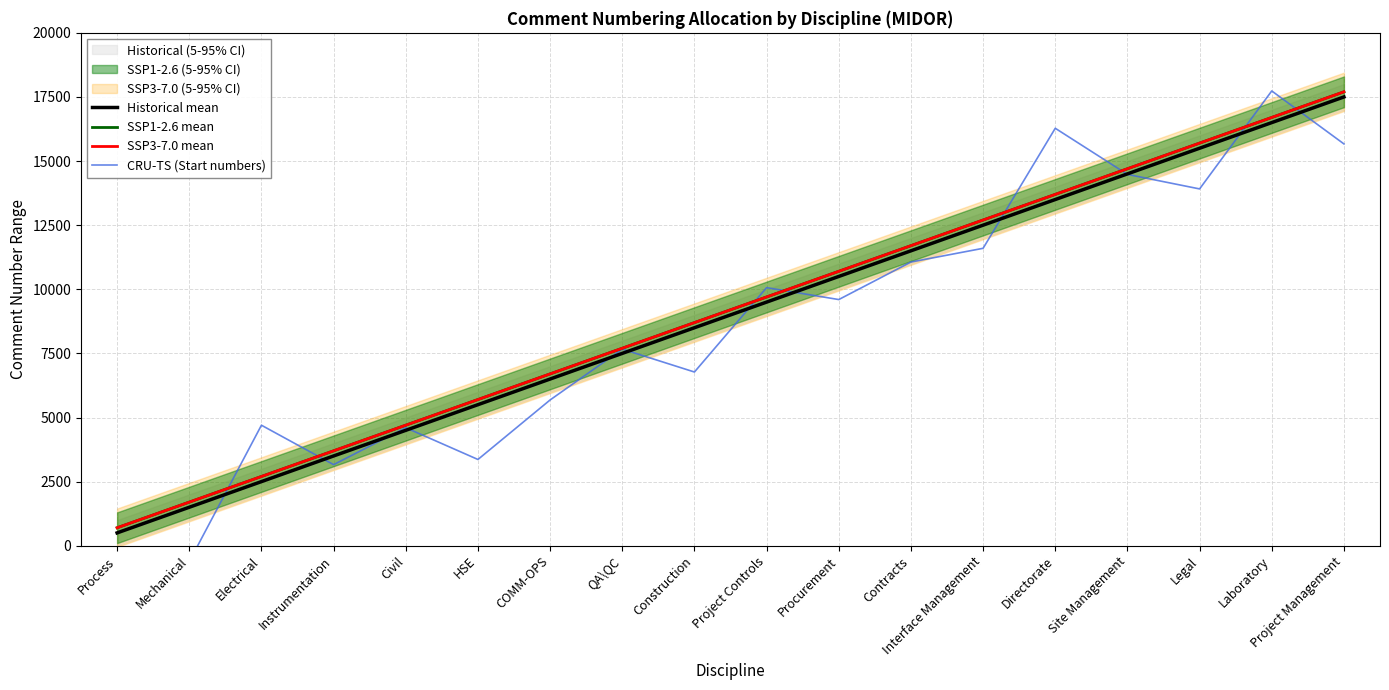

In CRU-TS (Start numbers), how many points are lower than both neighbors (excluding endpoints)?

5